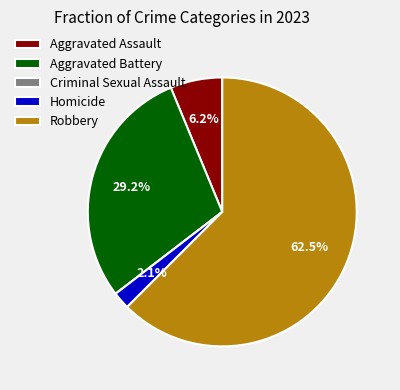

What is the largest slice in the pie chart?

Robbery